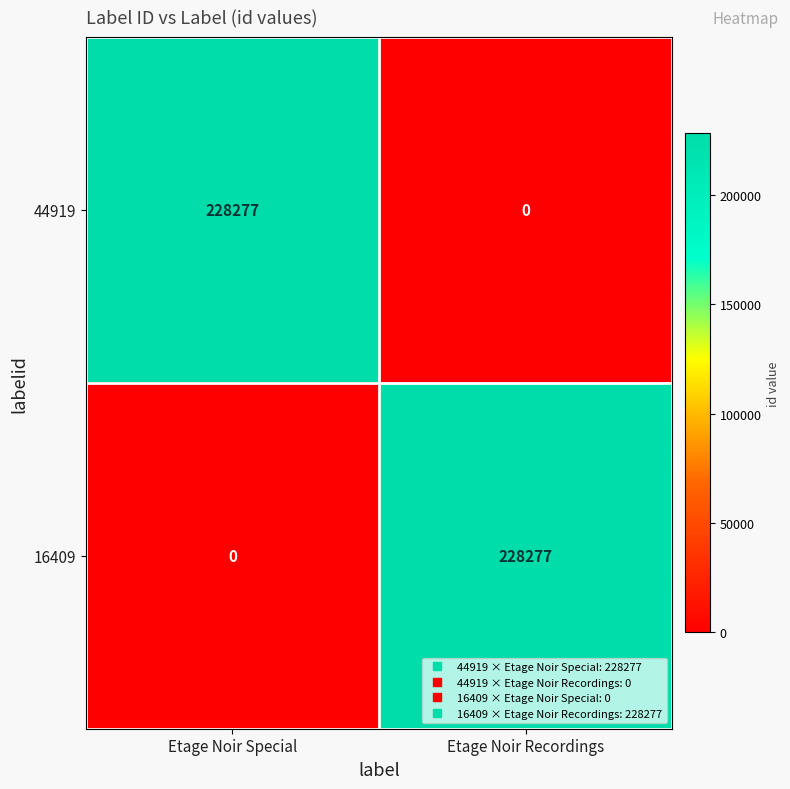

What is the total value across all series at Etage Noir Recordings?

228277